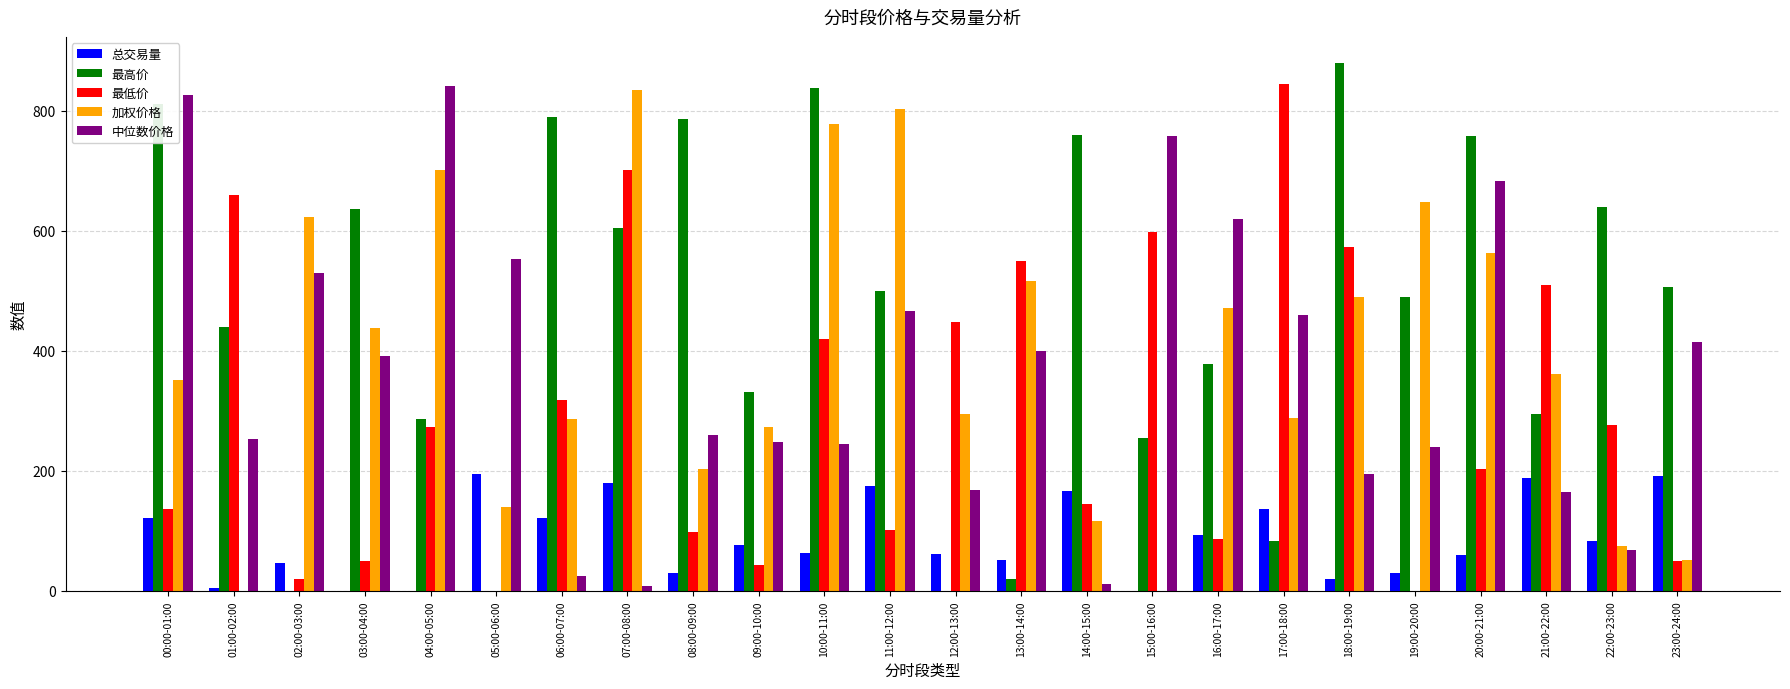

What is the sum of all 中位数价格 values?

8835.2